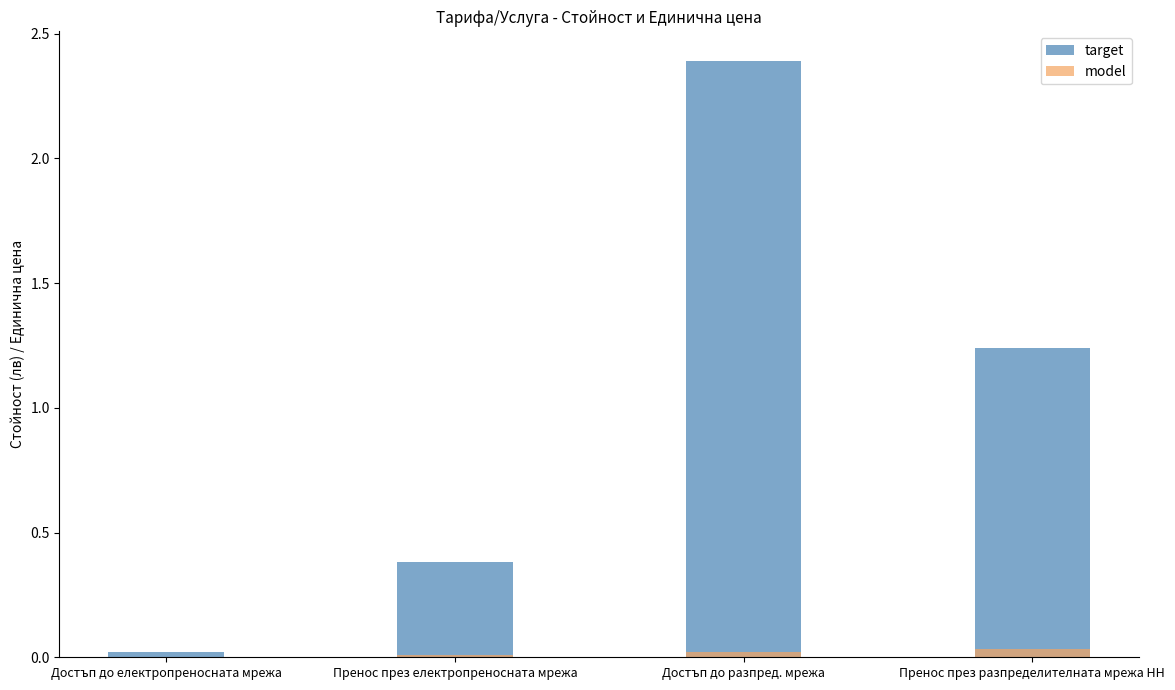

Which series has the largest total across all categories?

target